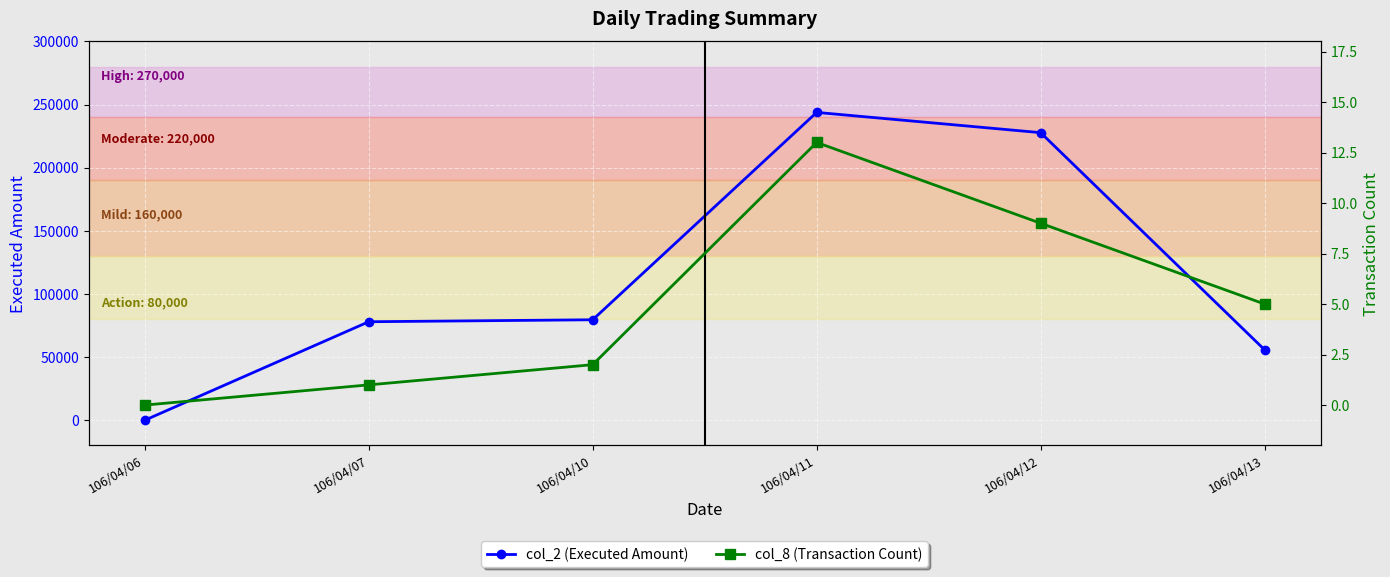

True or false: col_8 (Transaction Count) and col_2 (Executed Amount) intersect in this chart.

False